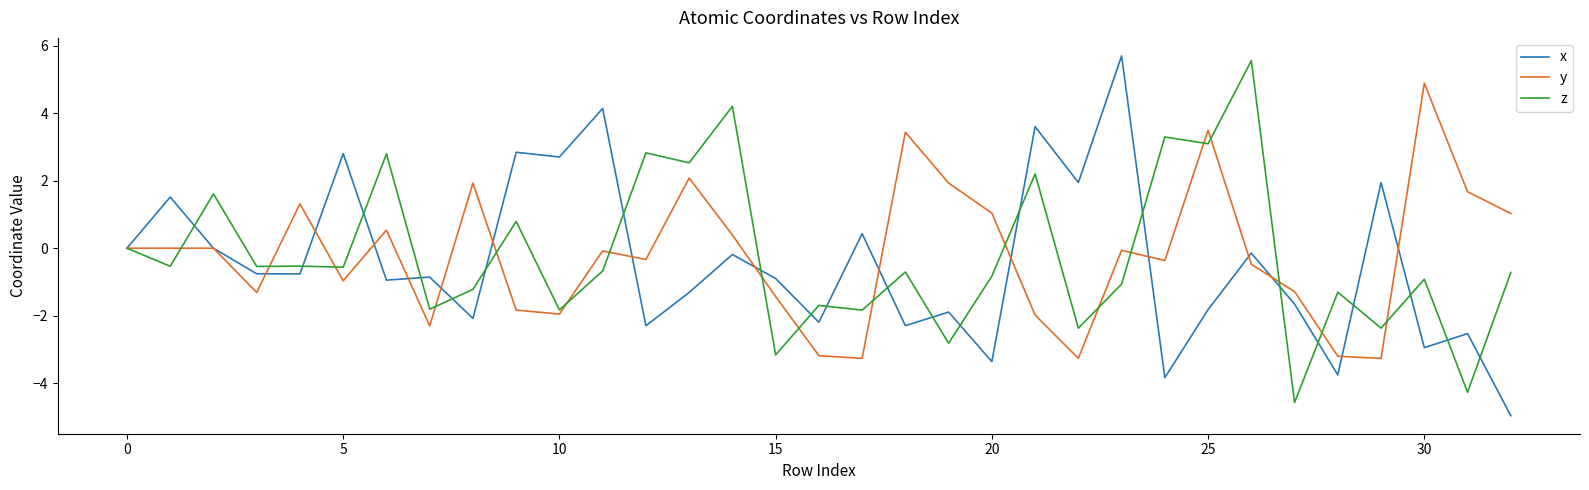

What is the minimum value shown in the chart?

-5.0